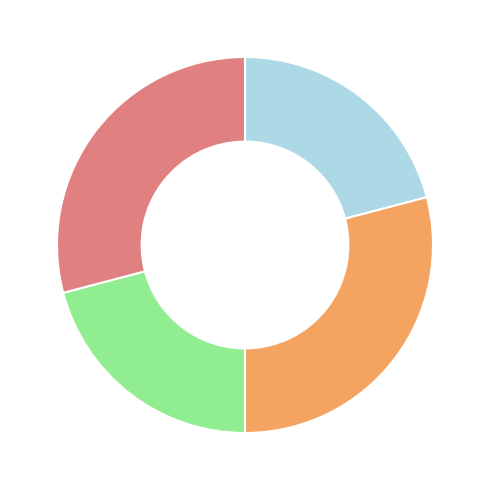

Is there a majority slice in this chart?

No